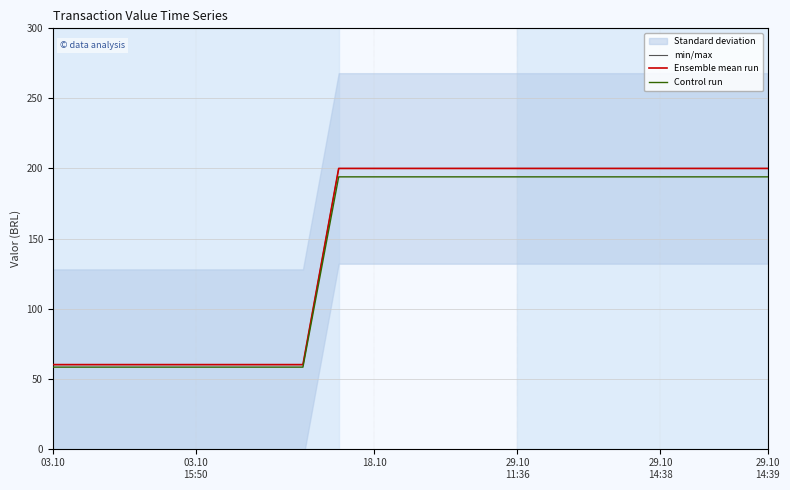

How many min/max values are between 60 and 200?

21